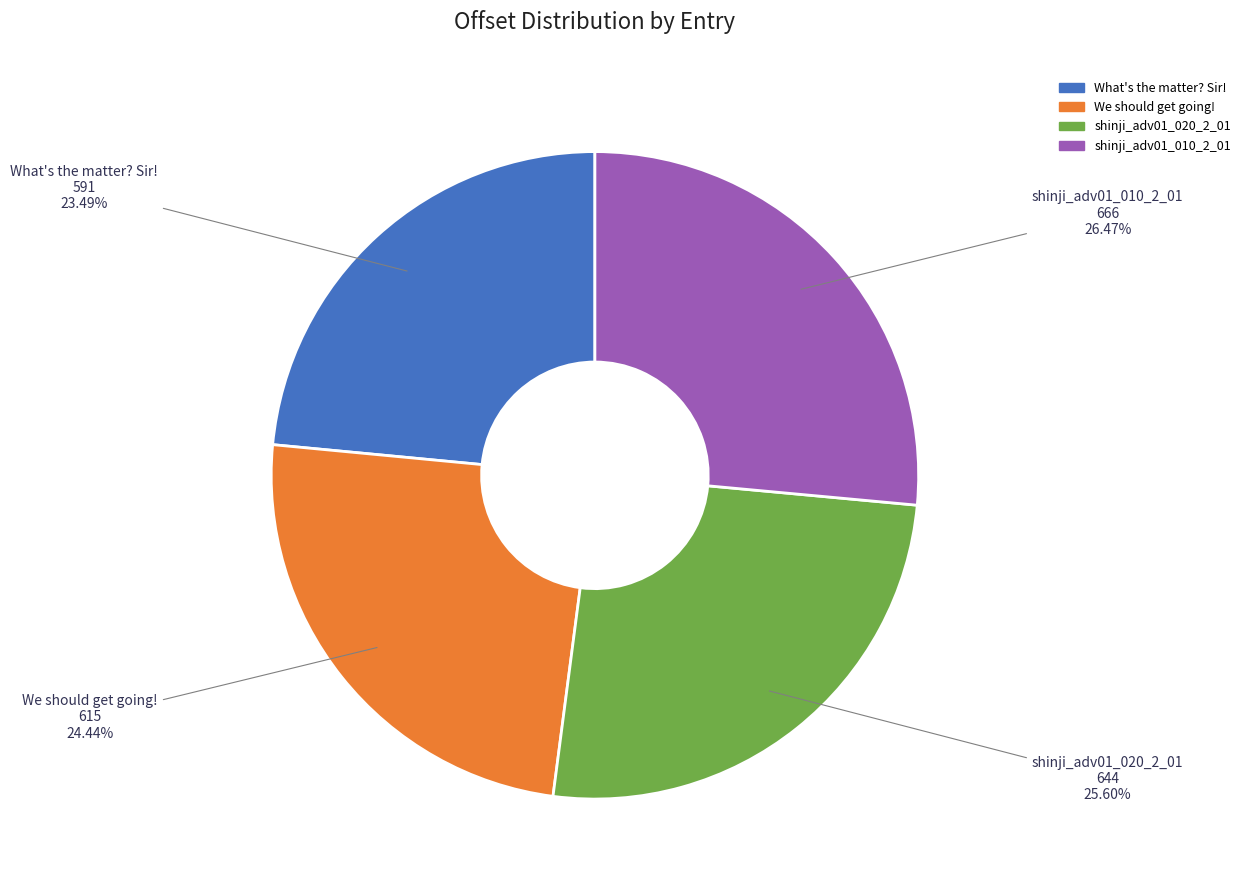

What is the smallest slice in the pie chart?

What's the matter? Sir!